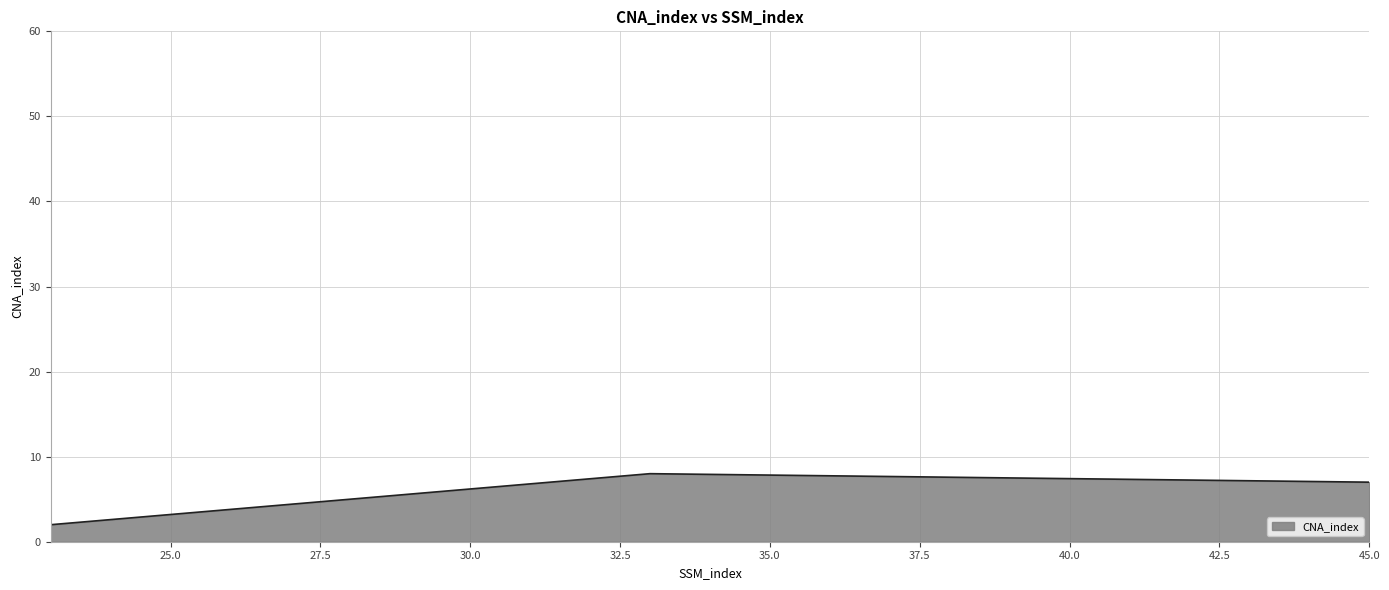

What is the maximum value shown in the chart?

8